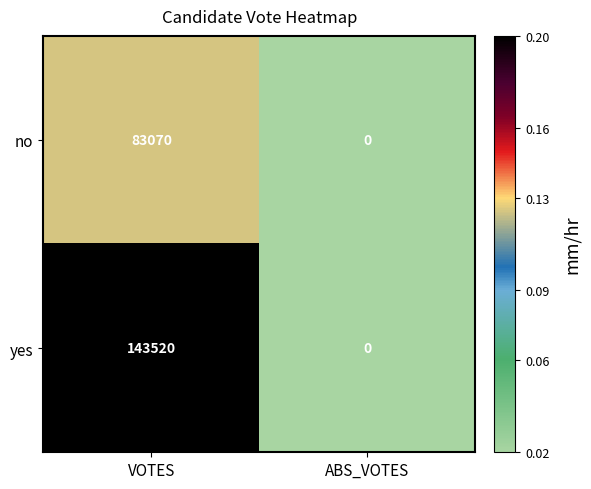

Which series has the largest total across all categories?

yes